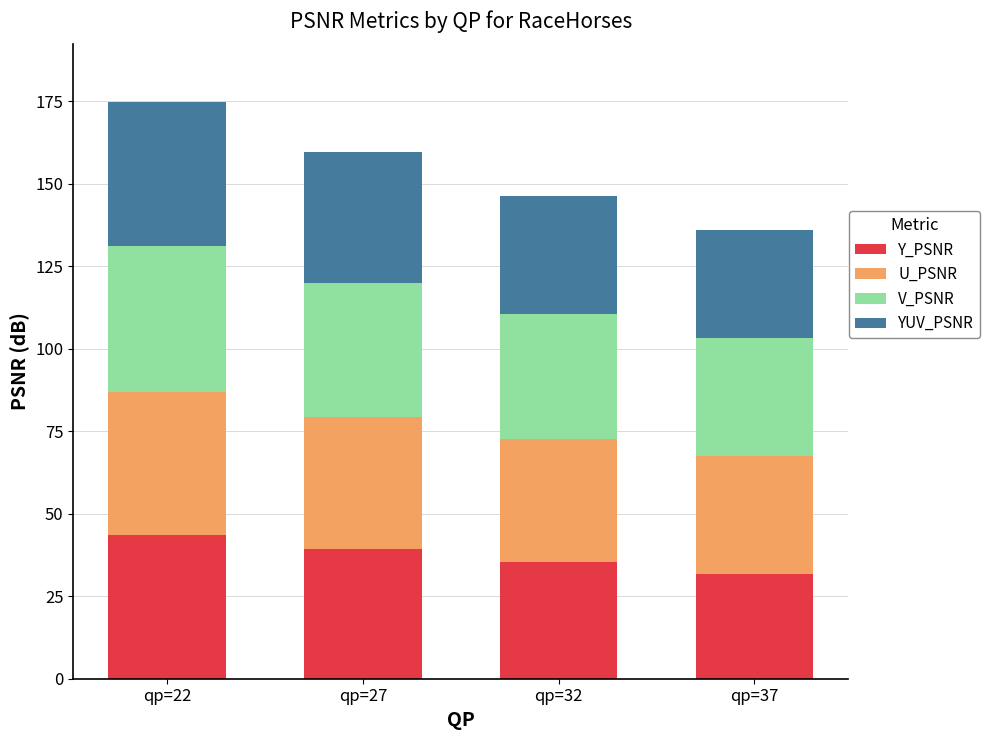

Which category has the highest value in the Y_PSNR series?

qp=22